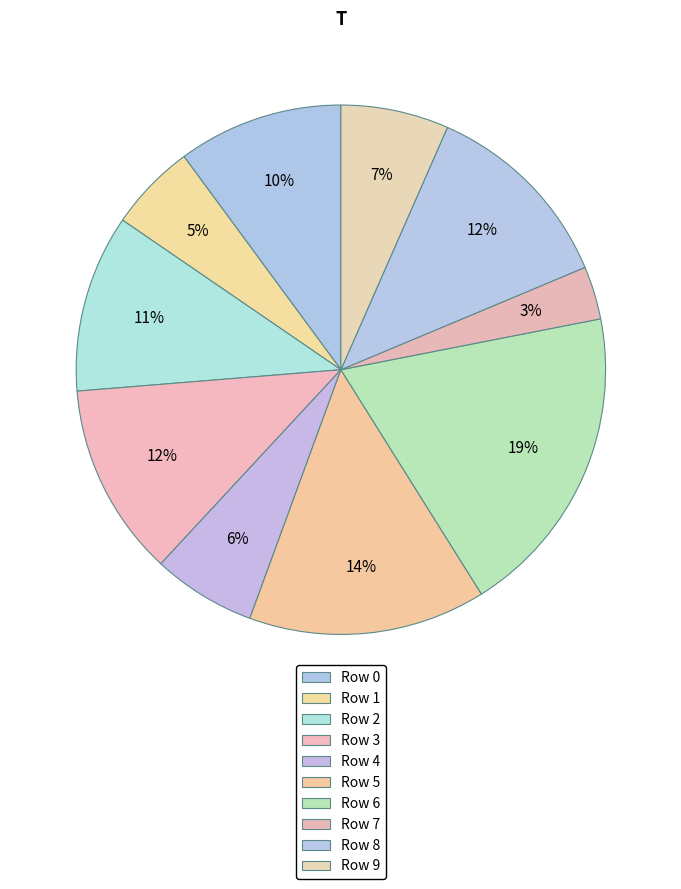

What is the largest slice in the pie chart?

6